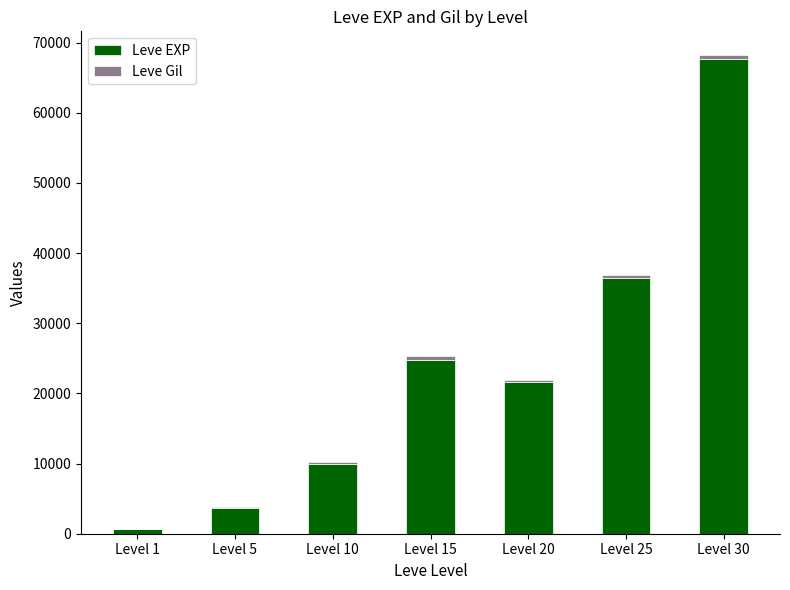

At which category is the sum across all series the highest?

Level 30